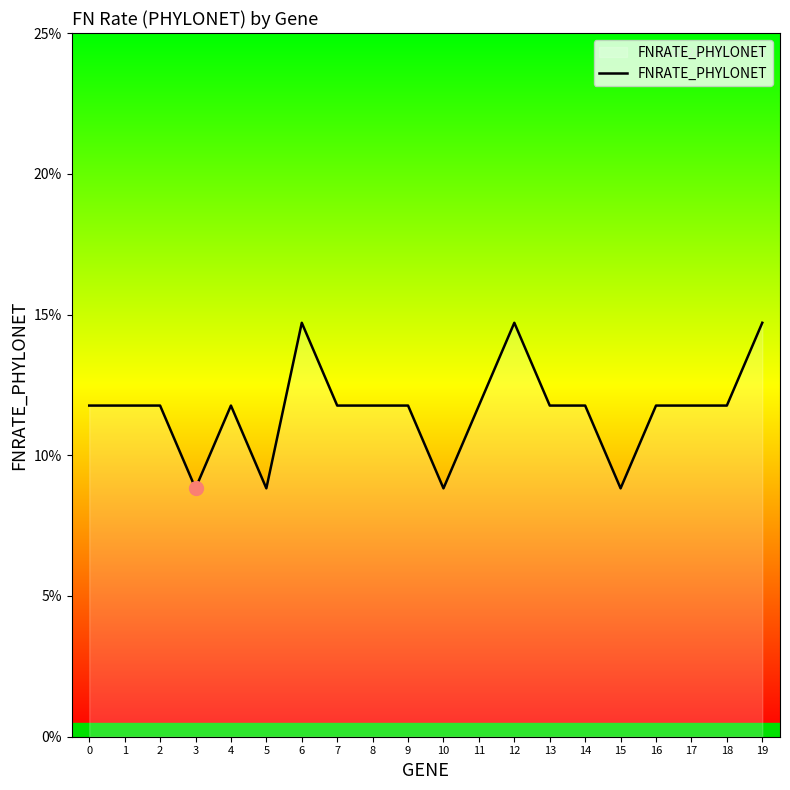

Does the chart display data point markers on the line(s)?

No